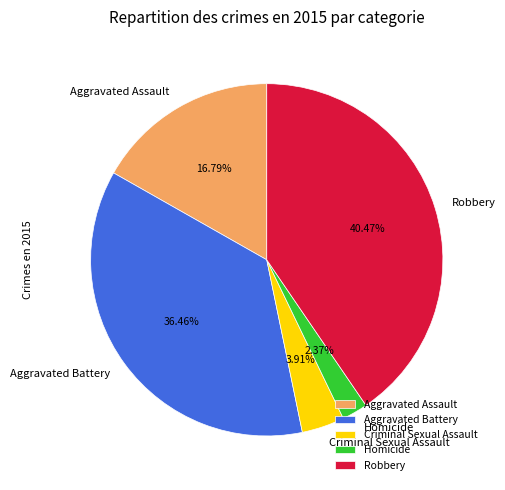

What is the largest slice in the pie chart?

Robbery